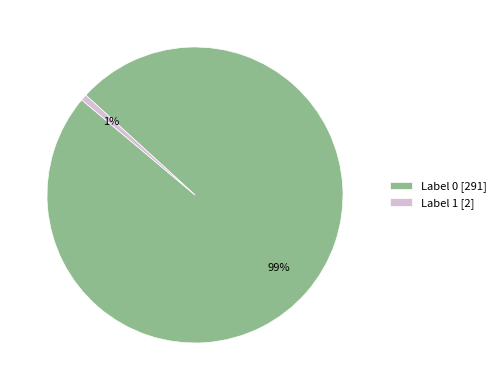

Count the number of slices in the pie.

2